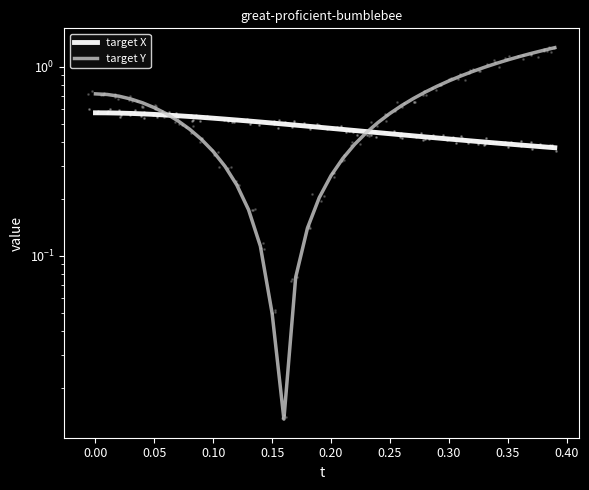

Is the value of target Y at 11 greater than the value of target X at 36?

No